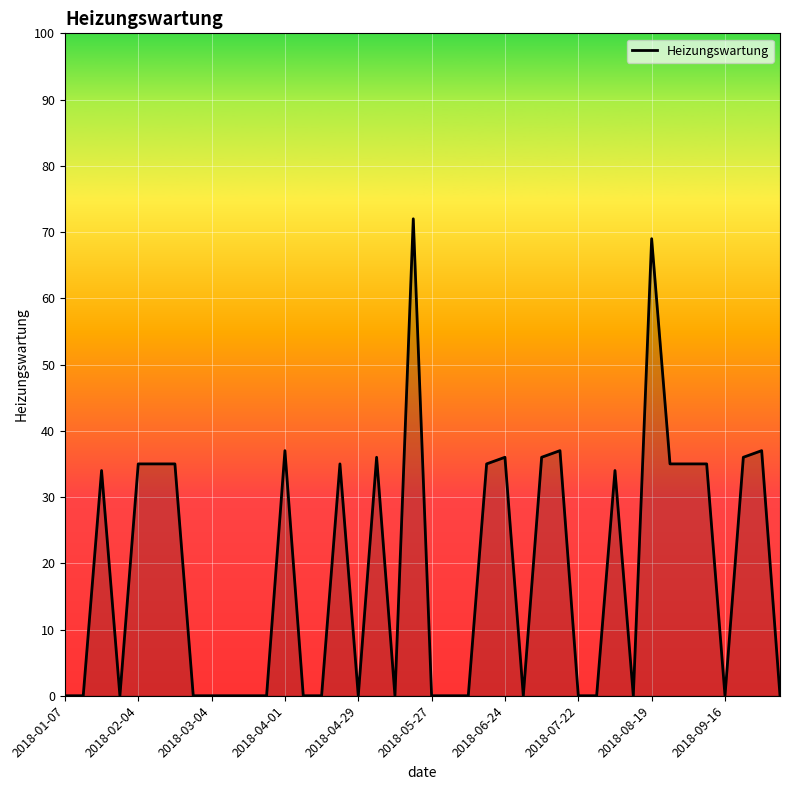

What is the greatest value displayed?

72